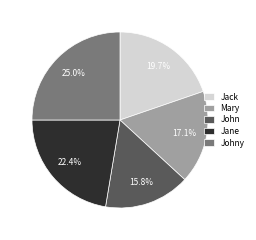

Which has a higher value, Jack or Johny?

Johny